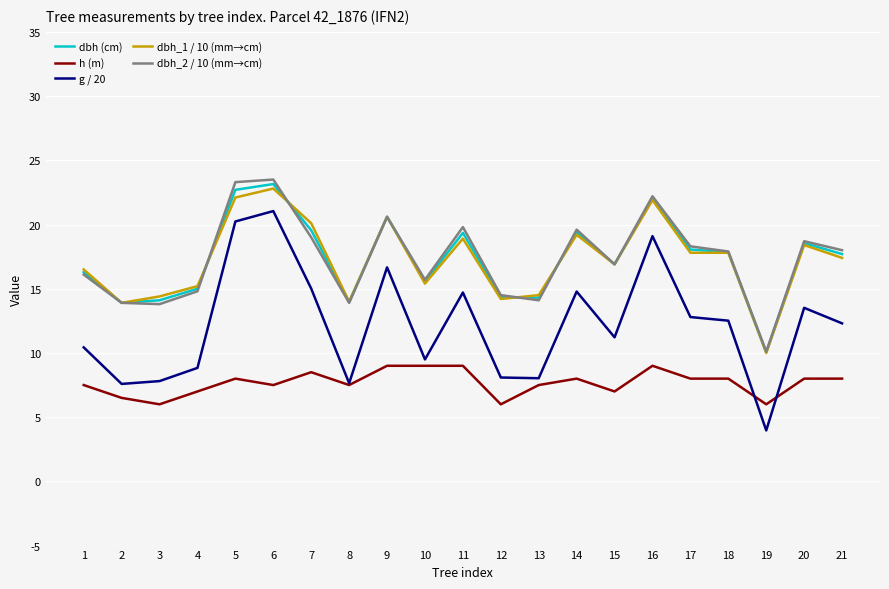

What is the total value across all series at 18?

74.1